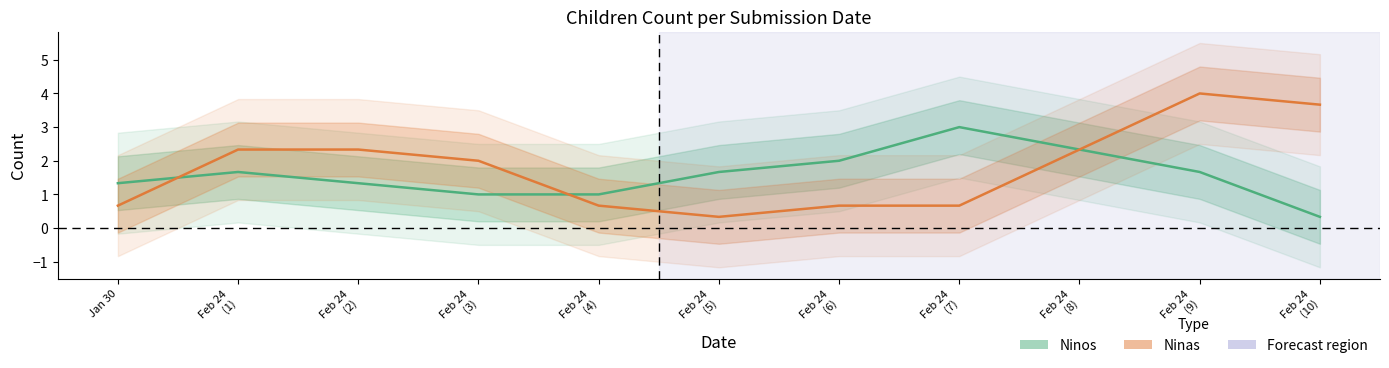

What is the label of the 4th point from the right?

Feb 24
(7)